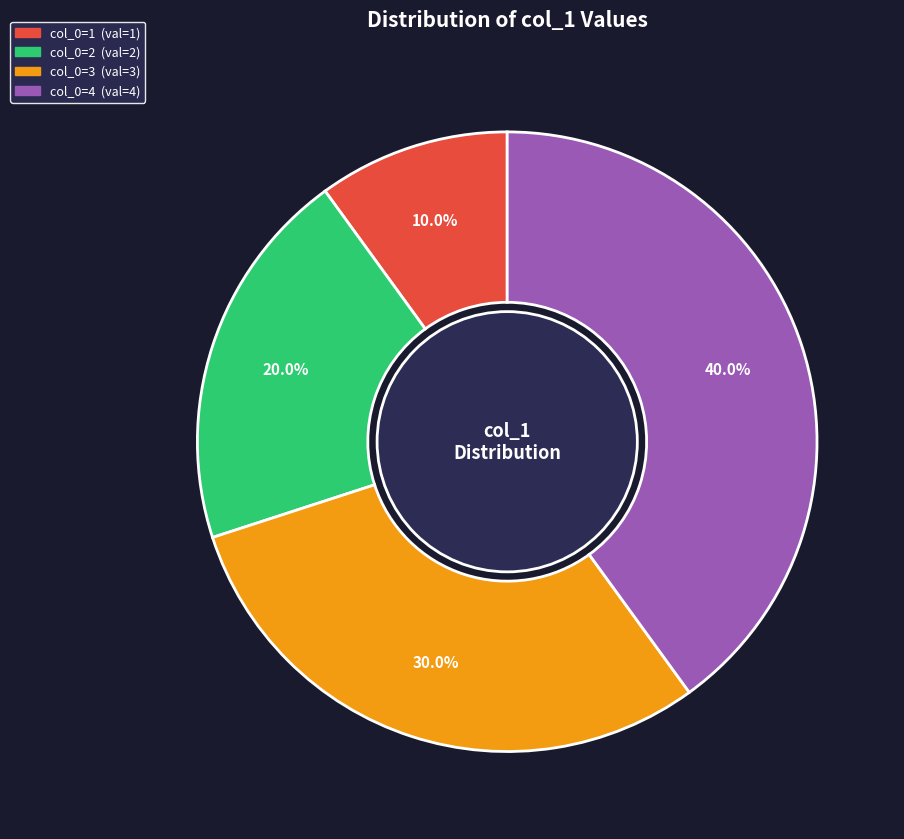

Is there a majority slice in this chart?

No